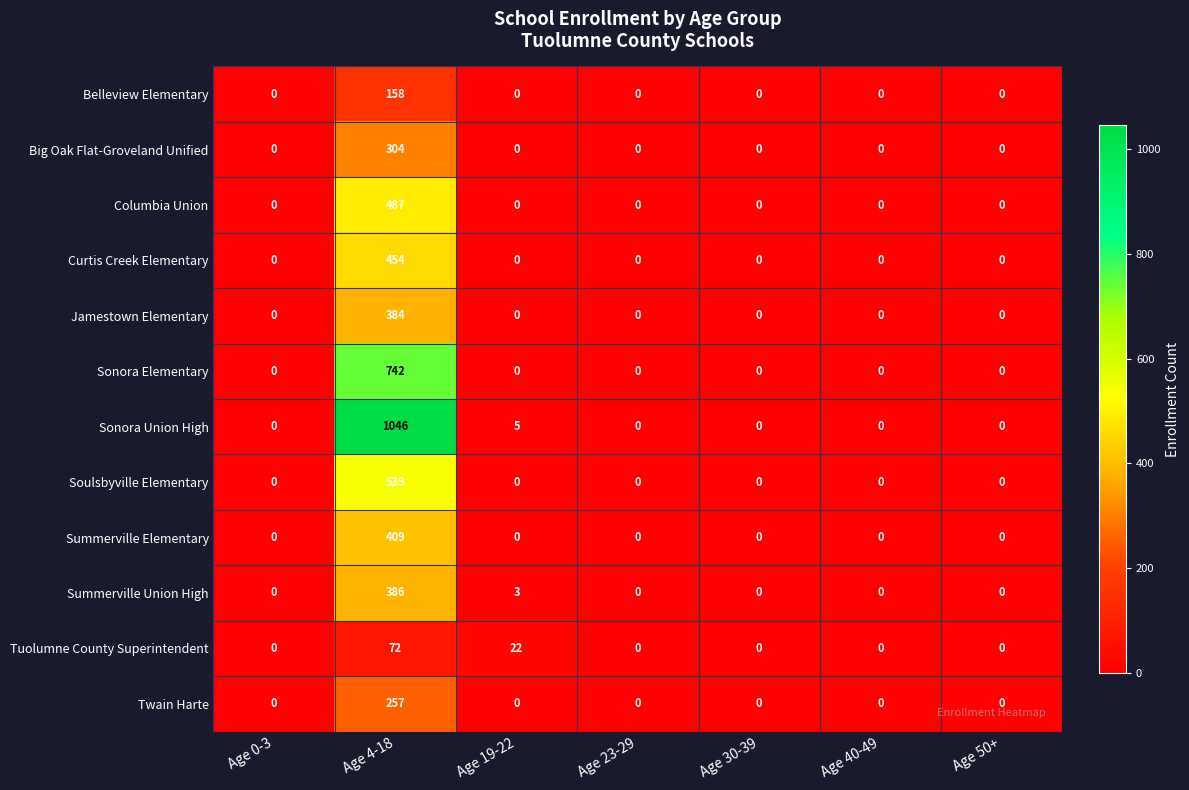

At which category is the sum across all series the highest?

Age 4-18